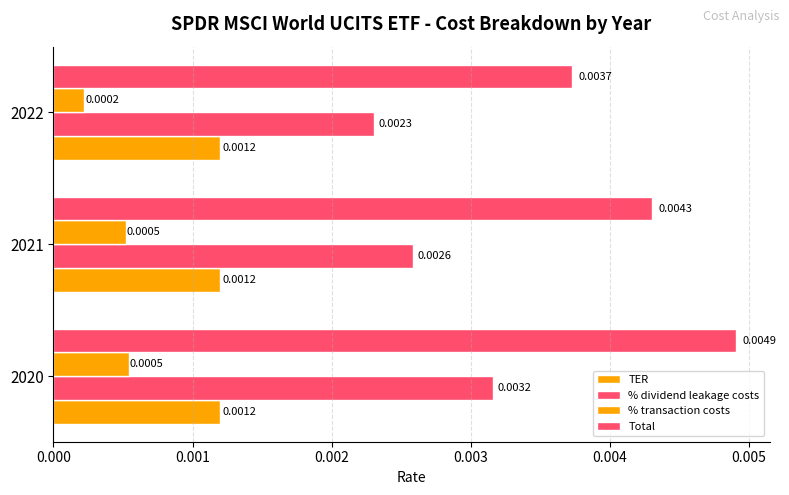

How many data points does each series have?

3